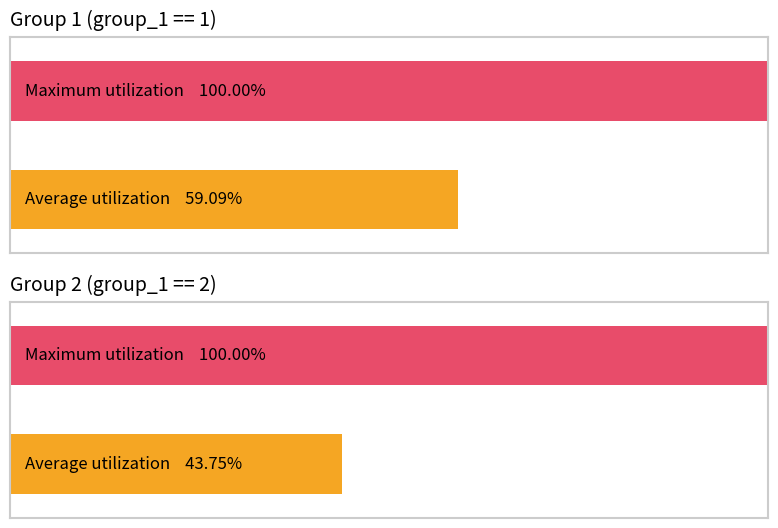

Count the number of data series in this chart.

2